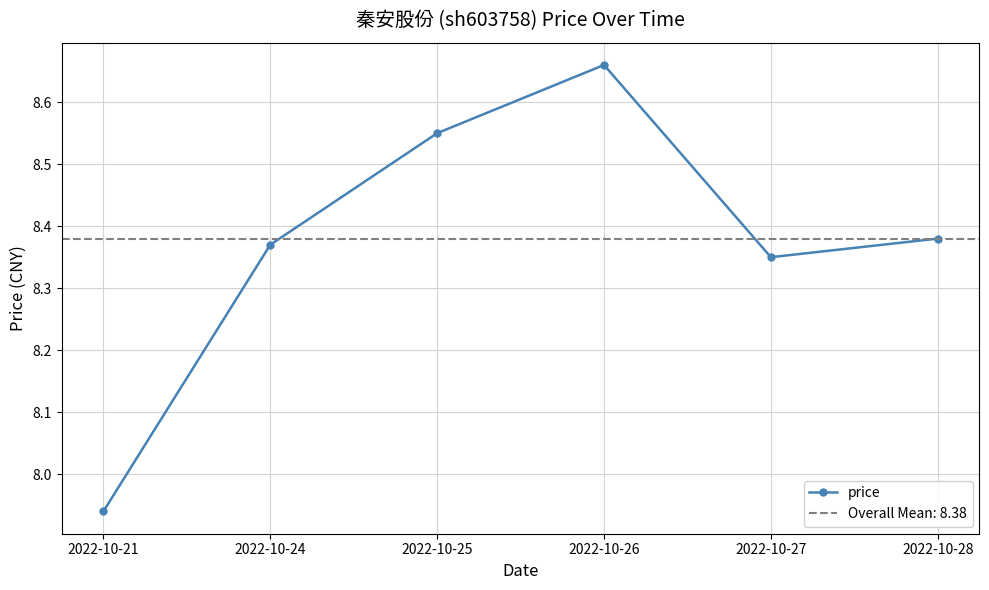

Reading right to left, list all the values displayed in this chart.

2022-10-28=8.4	2022-10-27=8.3	2022-10-26=8.7	2022-10-25=8.6	2022-10-24=8.4	2022-10-21=7.9